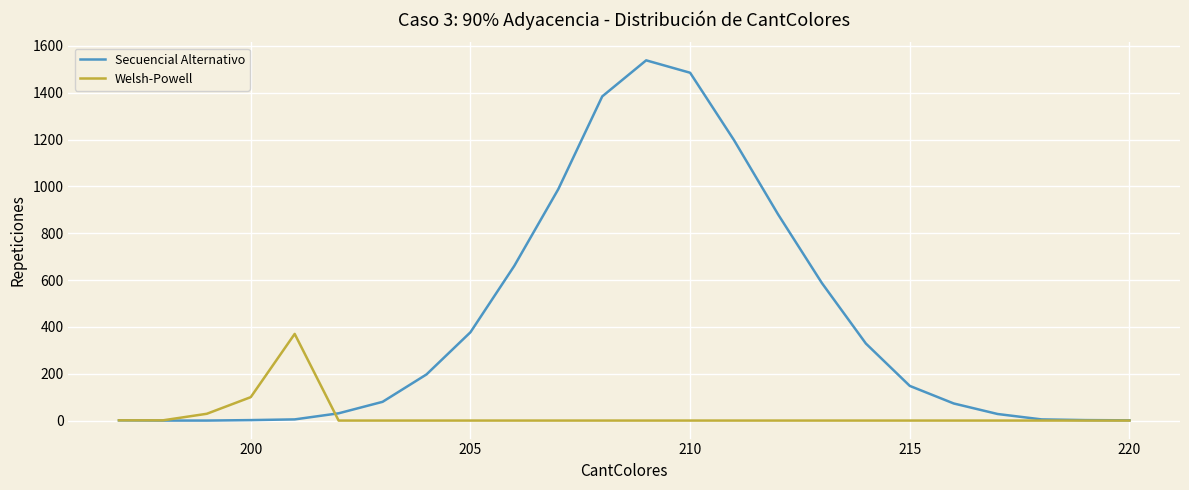

Which series has the widest spread of values?

Secuencial Alternativo